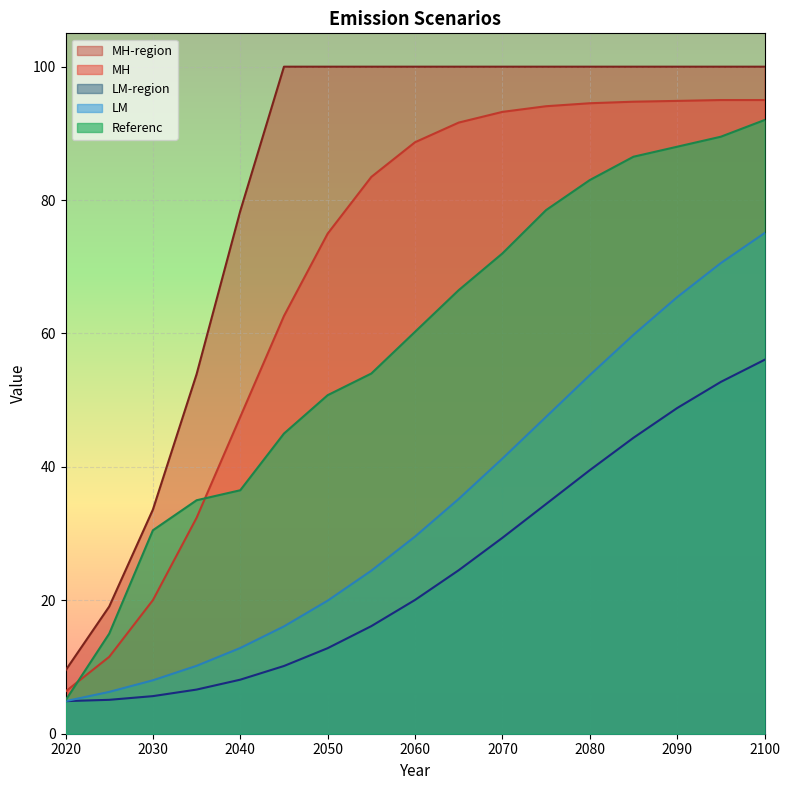

Which label corresponds to the largest value in the chart?

2045